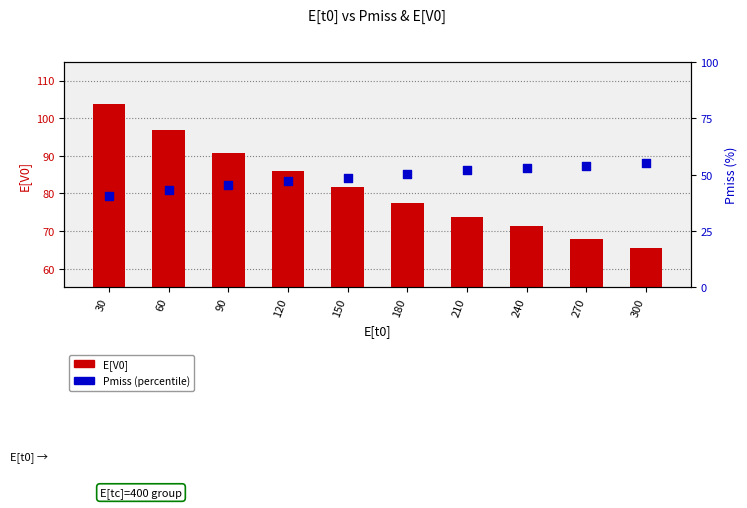

Which series has the largest Y range (max minus min)?

E[V0]